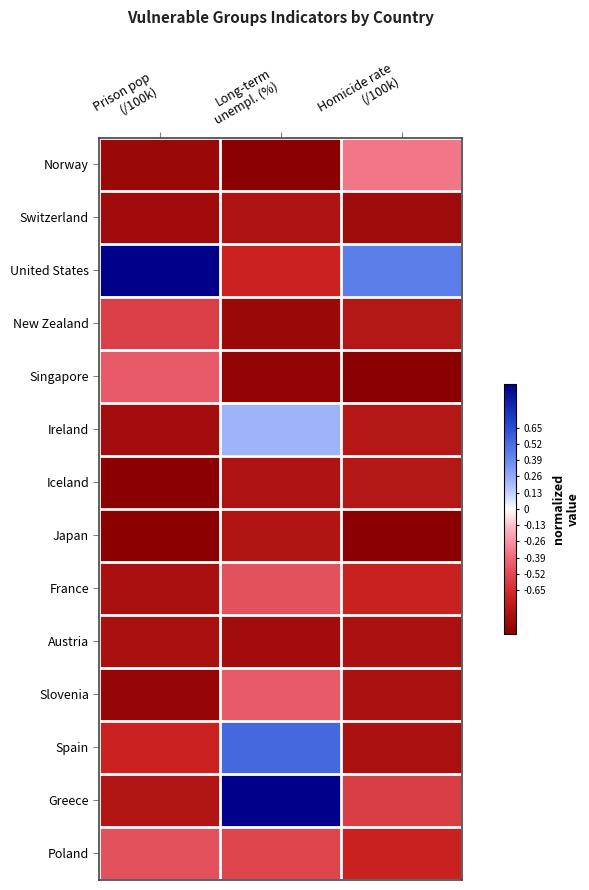

Which series has the largest range (max minus min)?

Greece